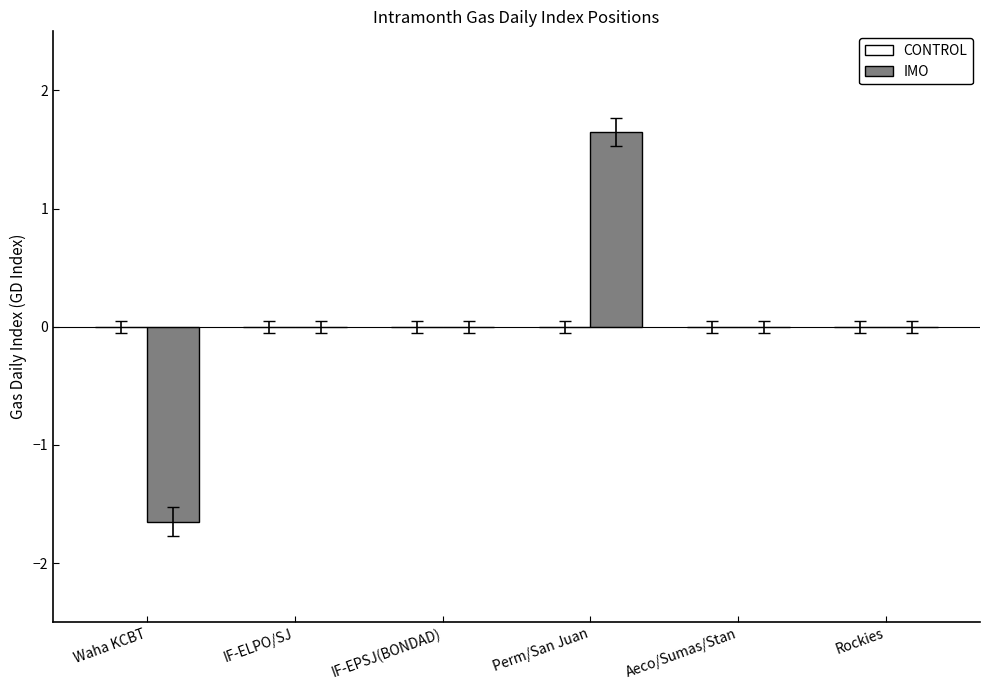

True or false: the data shows 1.1 at Rockies.

False